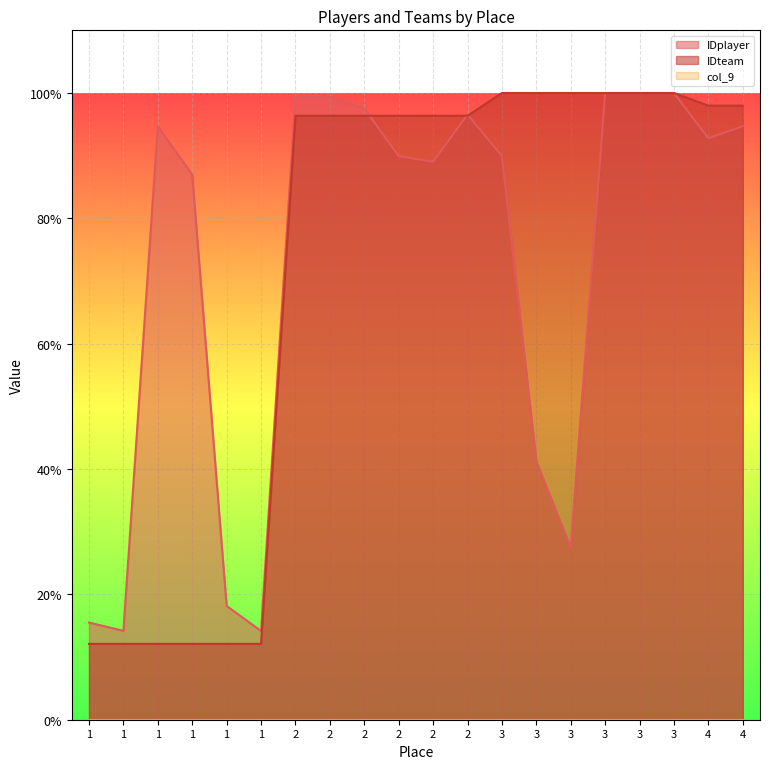

Is it true that IDteam equals 6.3 at 1?

False